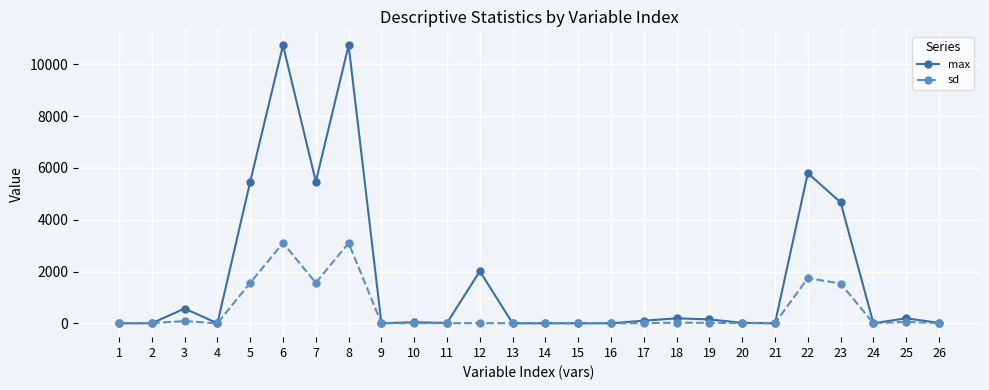

True or false: sd has more than 0 interior local peaks.

True